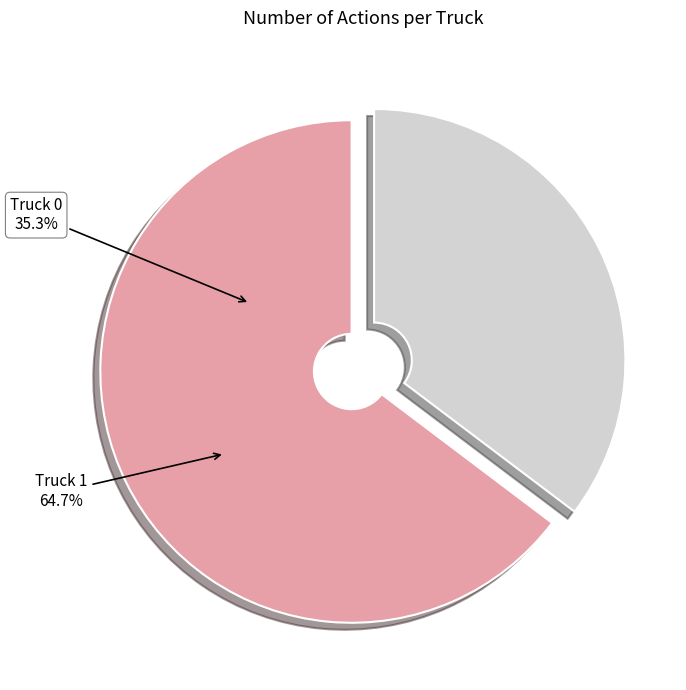

Which slice is the smallest?

Truck 0